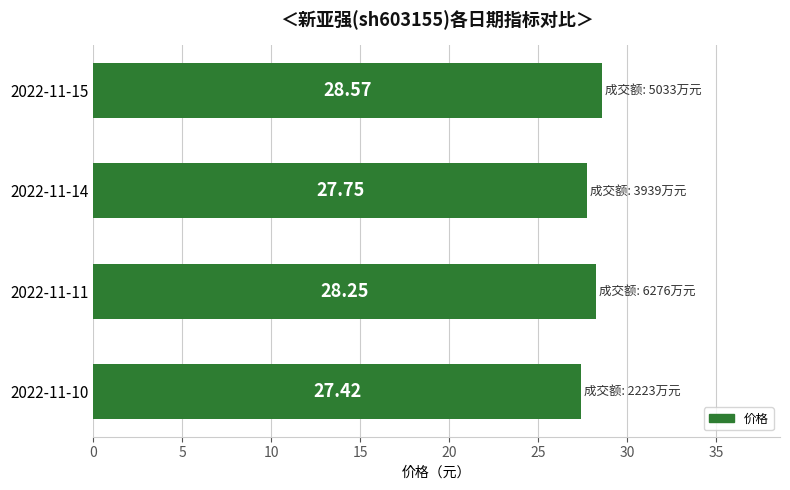

Does the chart contain stacked bars?

No